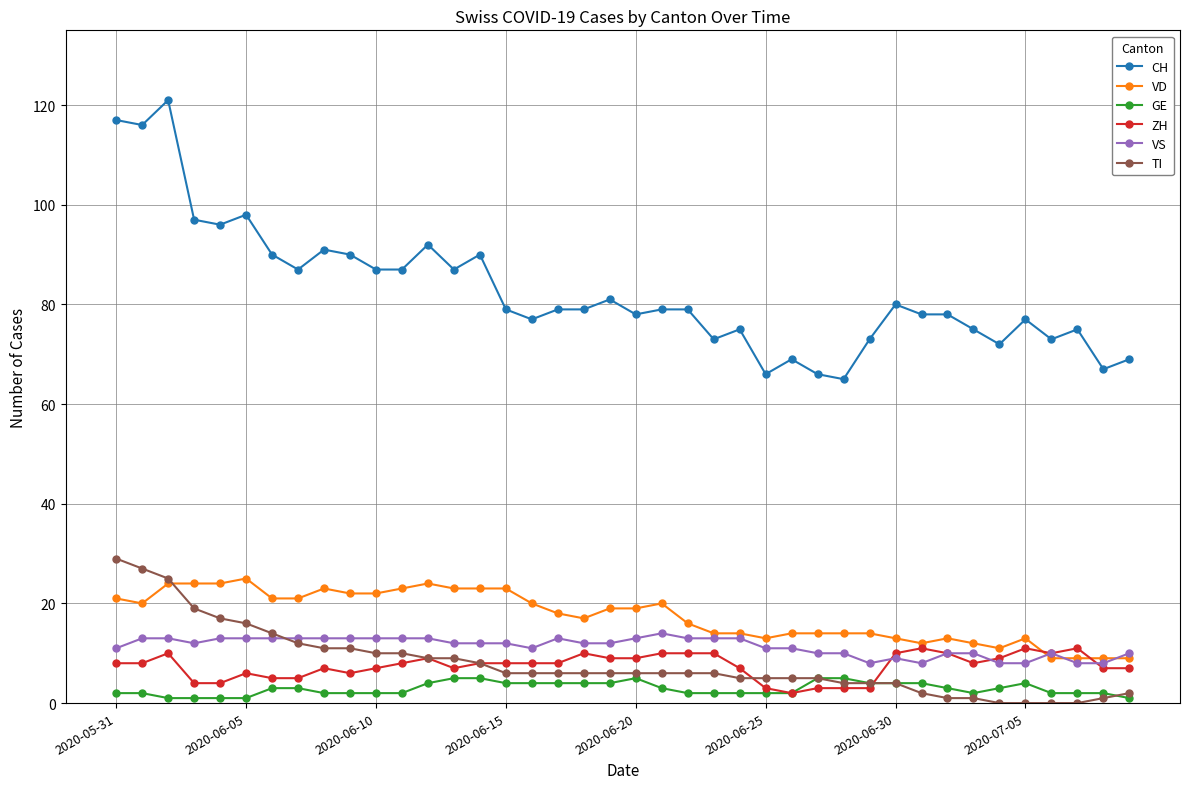

True or false: TI and VS intersect in this chart.

True